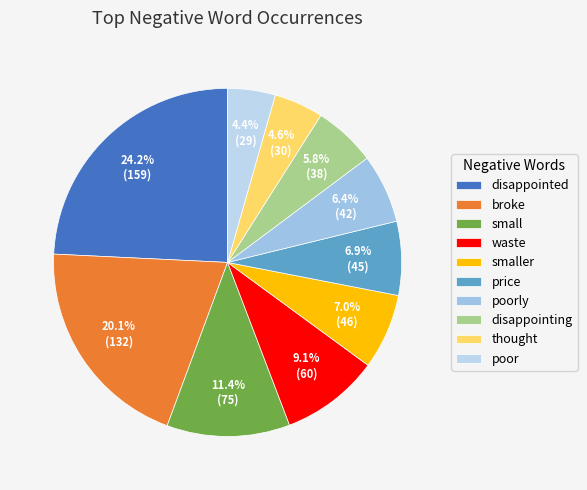

What percentage is NOT represented by price?

93.1%